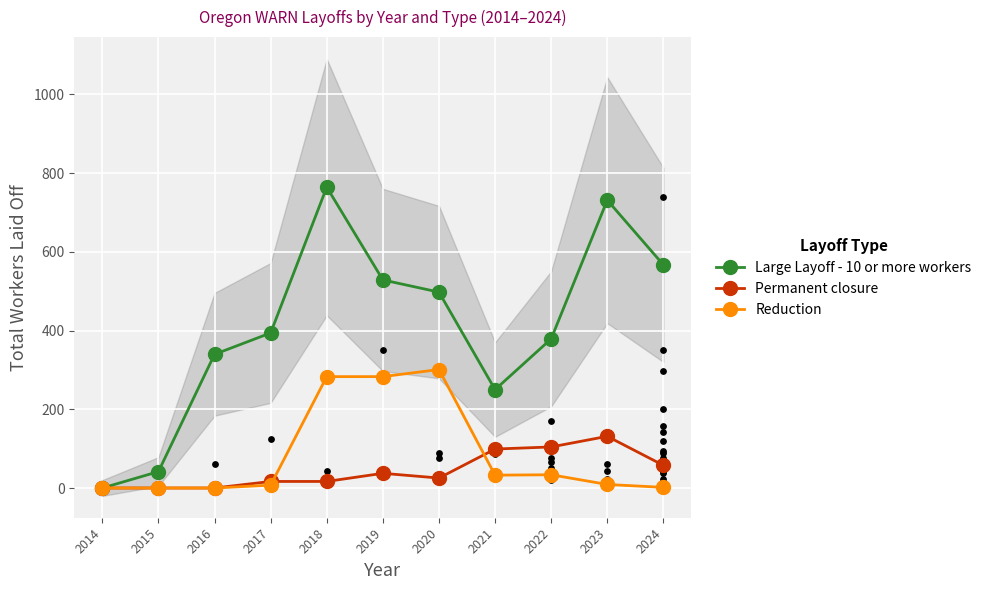

What is the total value across all series at 2021?

381.7